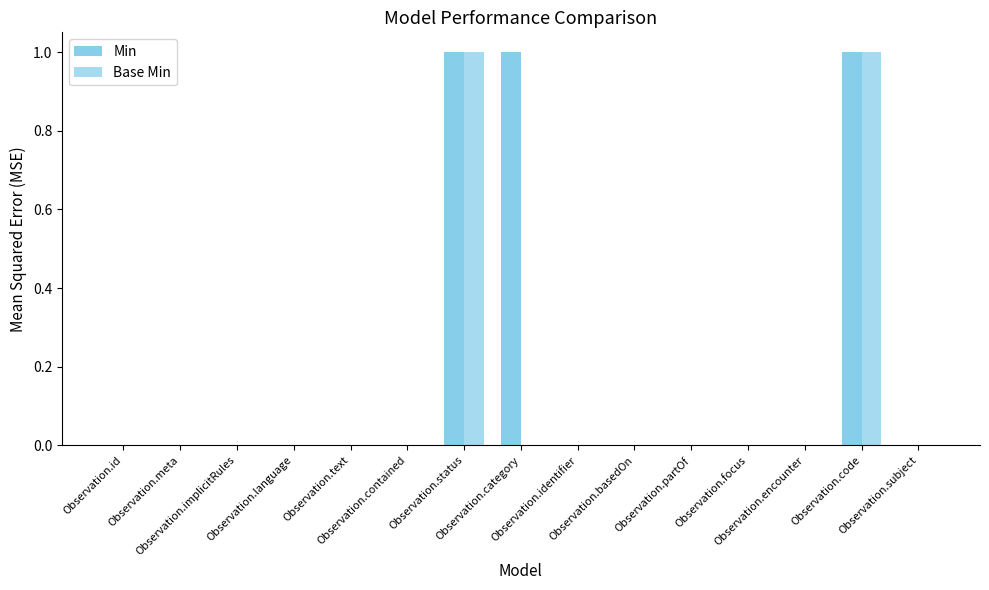

At how many categories does at least one series exceed 0?

3